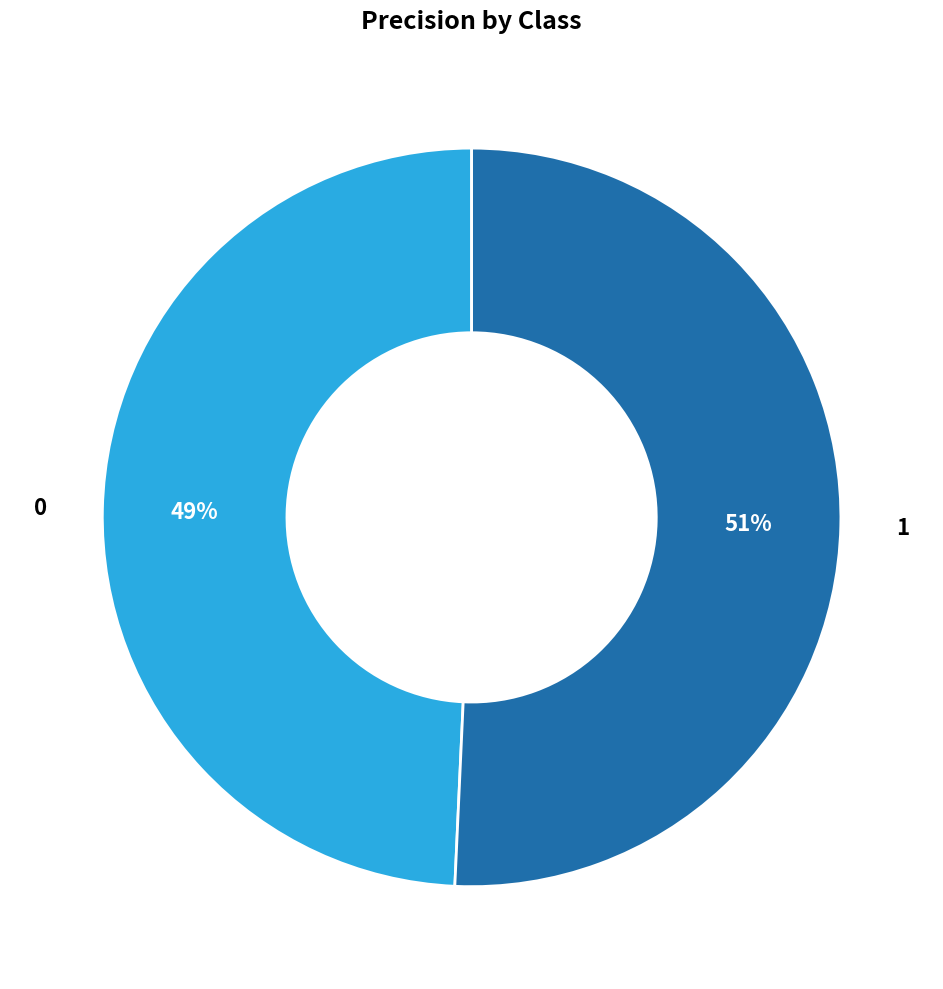

Which category has the biggest portion of the pie?

1